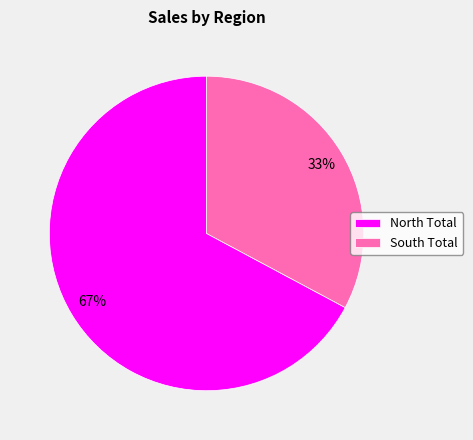

To the nearest percent, what is the combined percentage of North Total and South Total?

100%